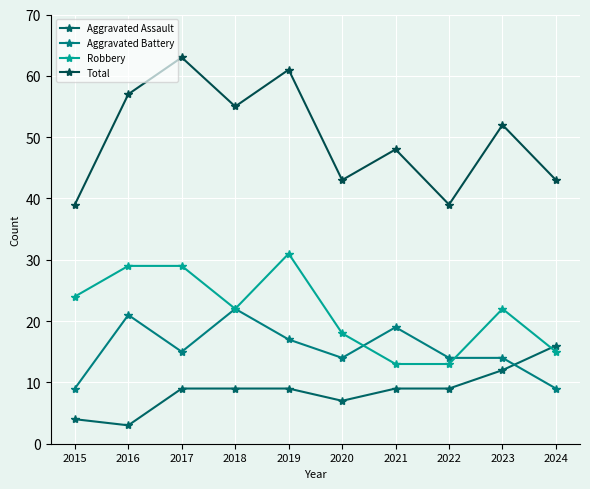

After their last crossing, which series has the higher values: Aggravated Battery or Aggravated Assault?

Aggravated Assault